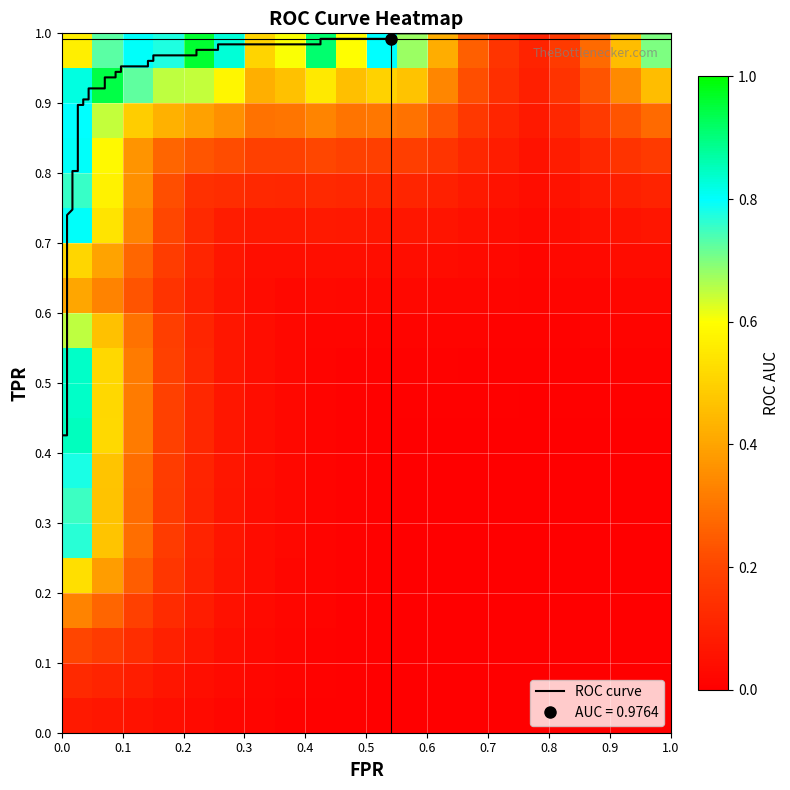

Rank the categories by tpr value from lowest to highest.

0, 1, 2, 3, 4, 5, 6, 7, 8, 9, 10, 11, 12, 13, 14, 15, 16, 17, 18, 19, 20, 21, 22, 23, 24, 25, 26, 27, 28, 29, 30, 31, 32, 33, 34, 35, 36, 37